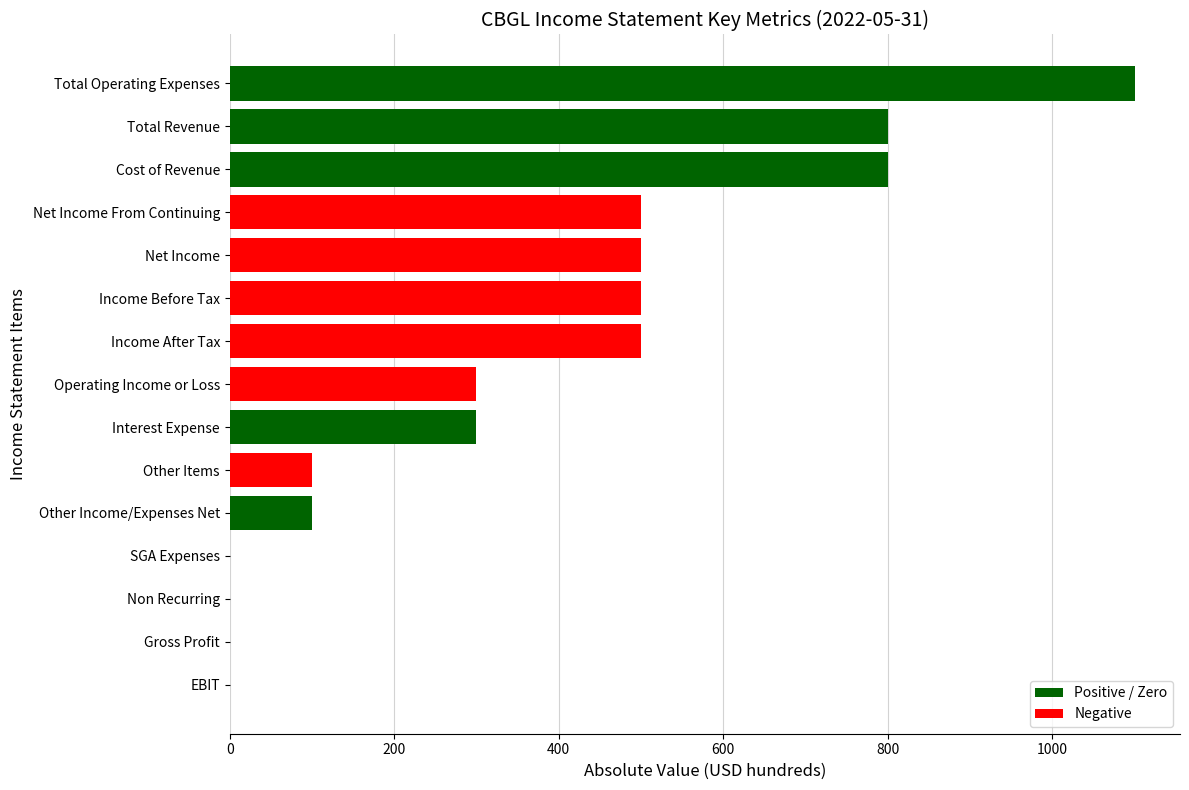

Which has a higher value, Income After Tax or Cost of Revenue?

Cost of Revenue